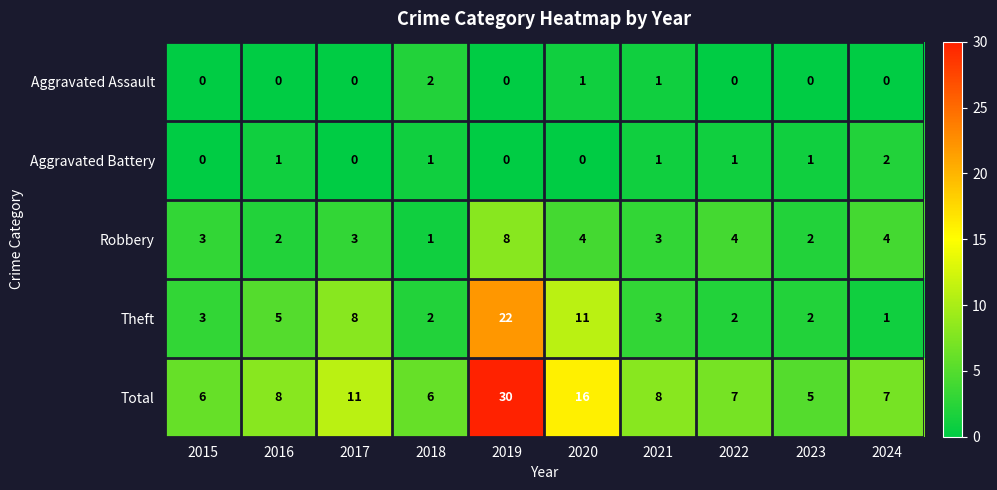

At how many categories does at least one series exceed 0?

10